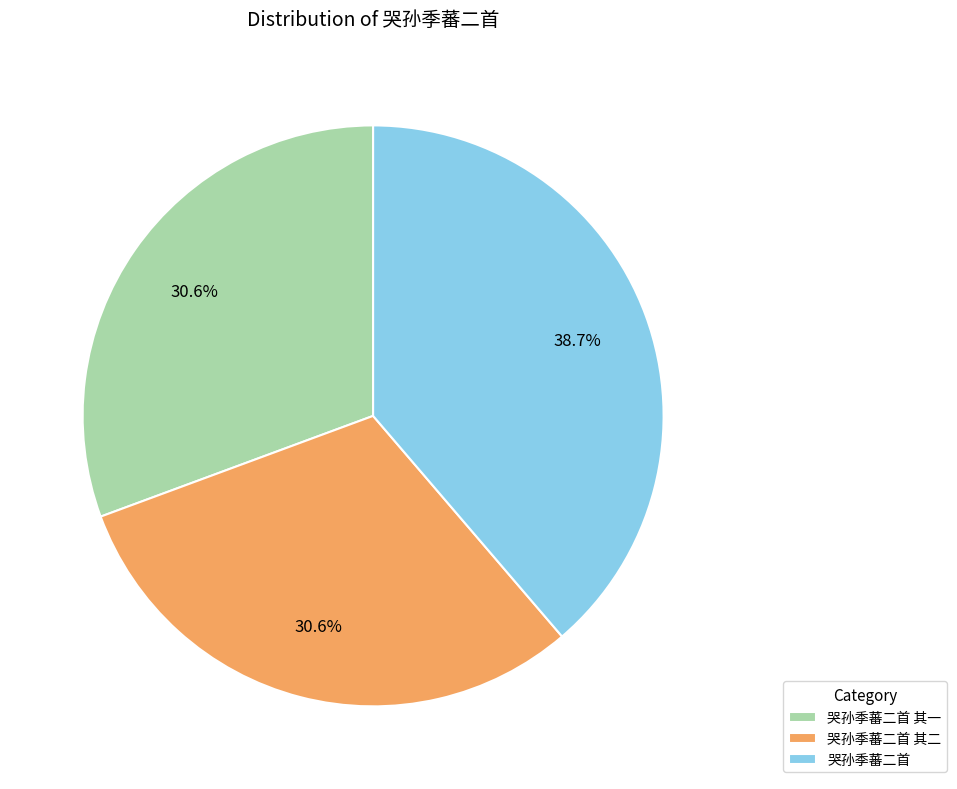

The 哭孙季蕃二首 其二 slice represents 31% of the pie. True or false?

True